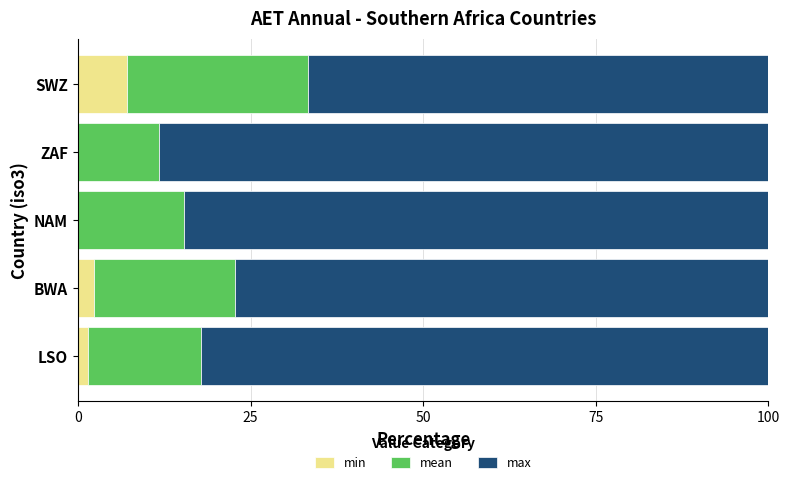

What is the highest value of the min series?

7.2